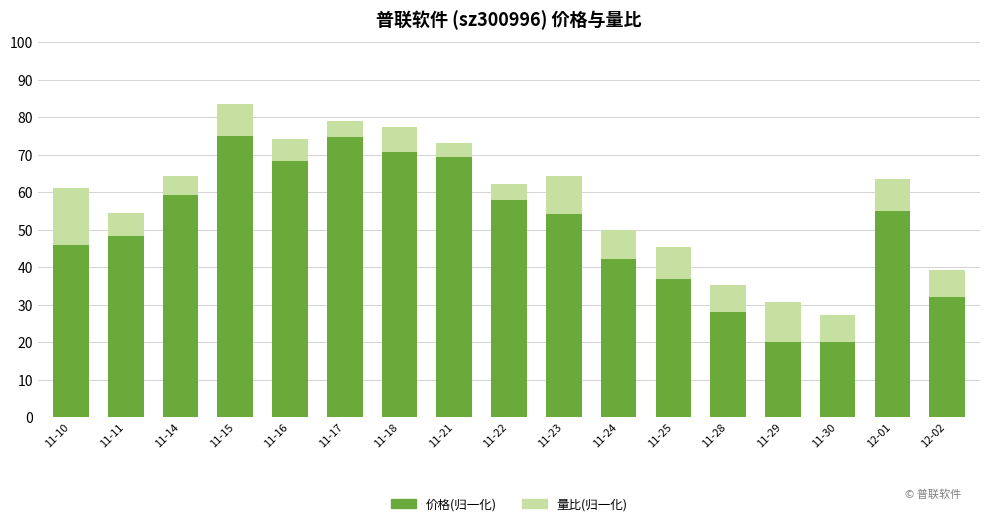

At which category is the sum across all series the highest?

11-15